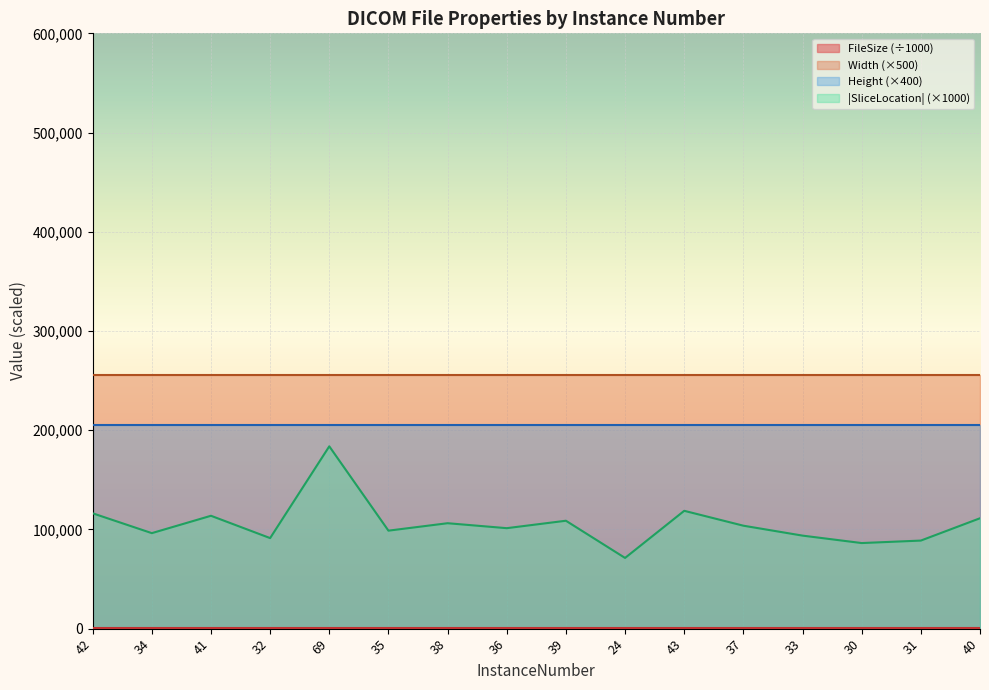

What is the difference between the second highest and minimum values in the |SliceLocation| (×1000) line series?

47500.0